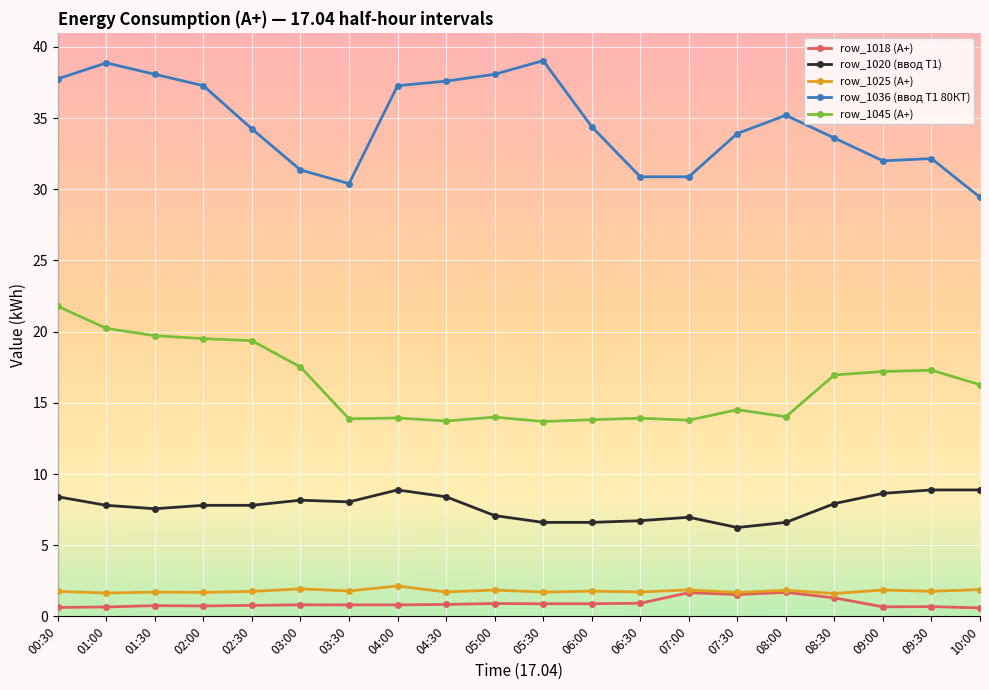

What is the highest value of the row_1018 (А+) series?

1.7